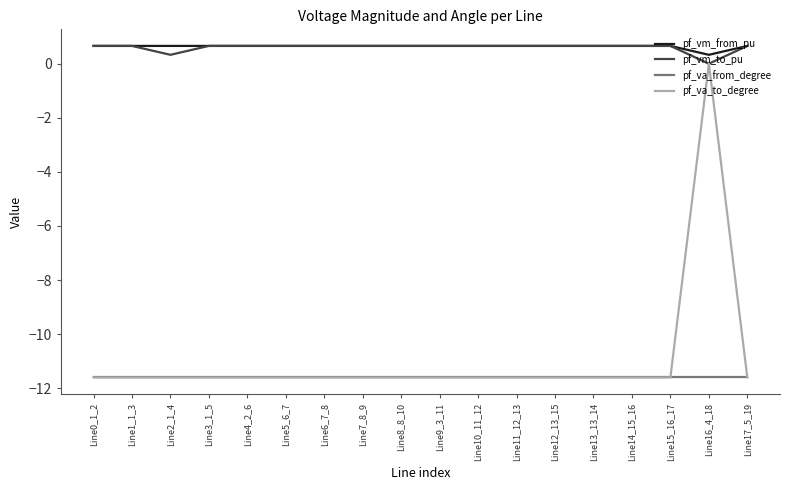

The value of pf_va_from_degree at Line17_5_19 is -11.6. True or false?

True